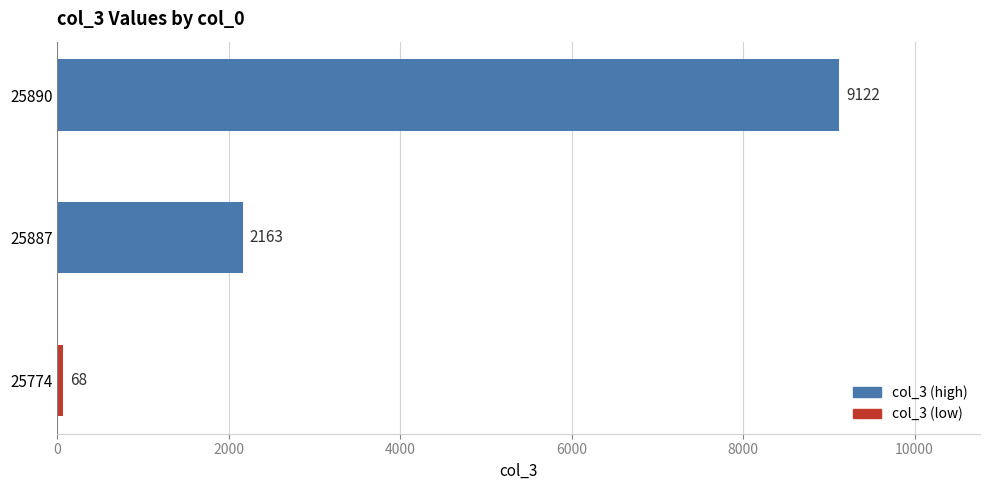

What is the maximum value shown in the chart?

9122